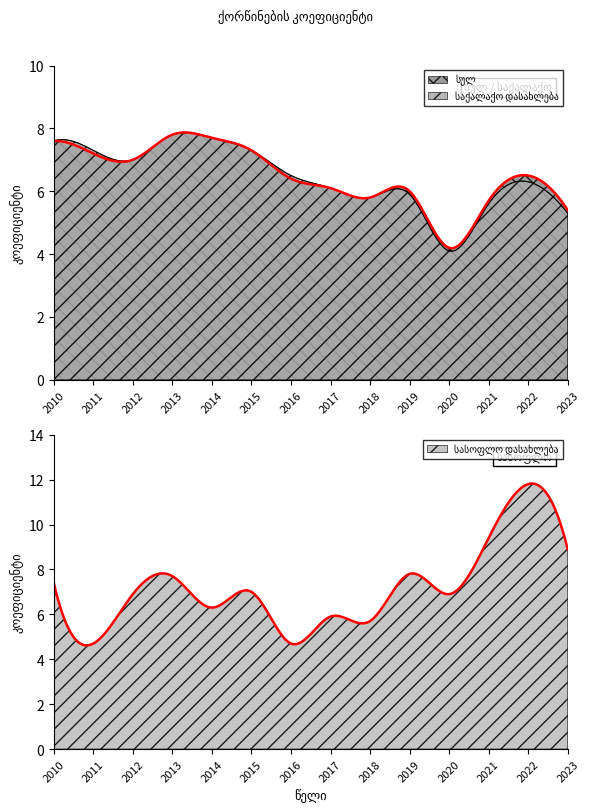

Which series ends up on top after the final intersection of სასოფლო დასახლება and საქალაქო დასახლება?

სასოფლო დასახლება